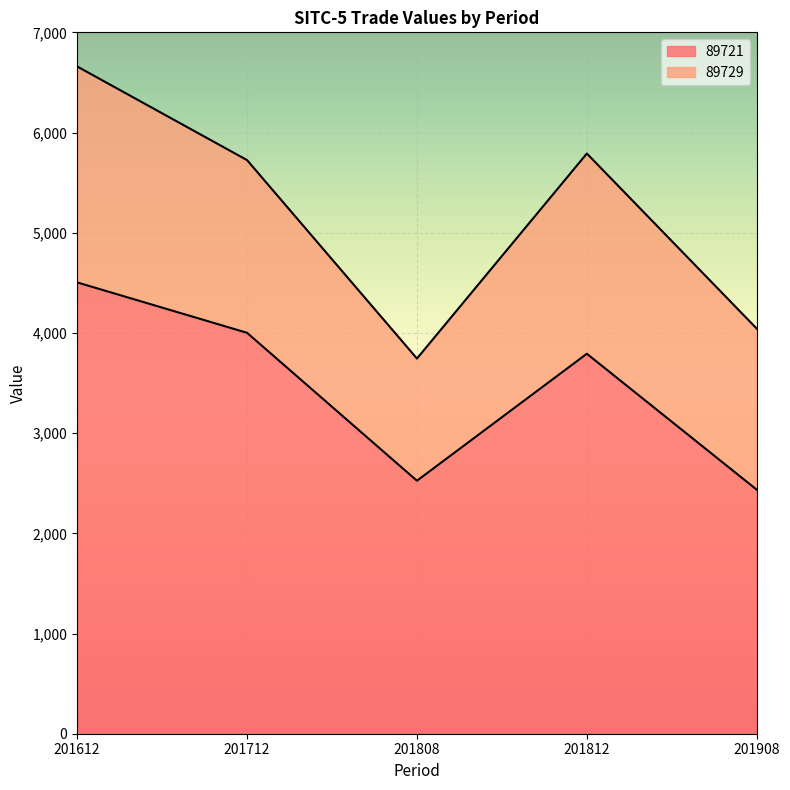

Which label corresponds to the largest value in the chart?

201612